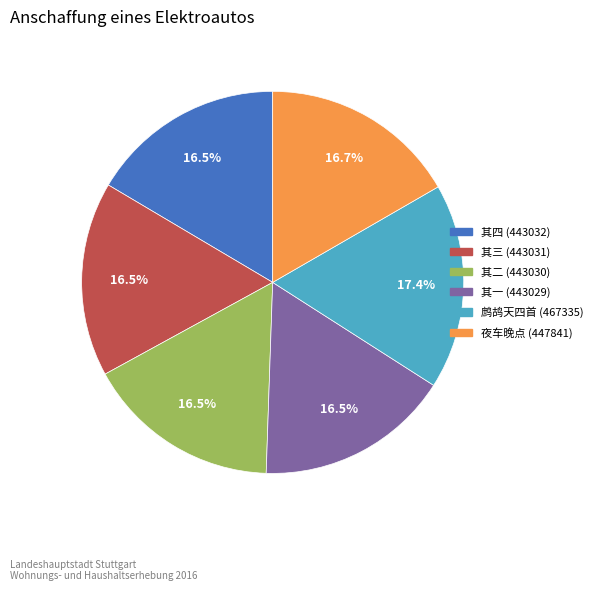

Count the number of slices in the pie.

6